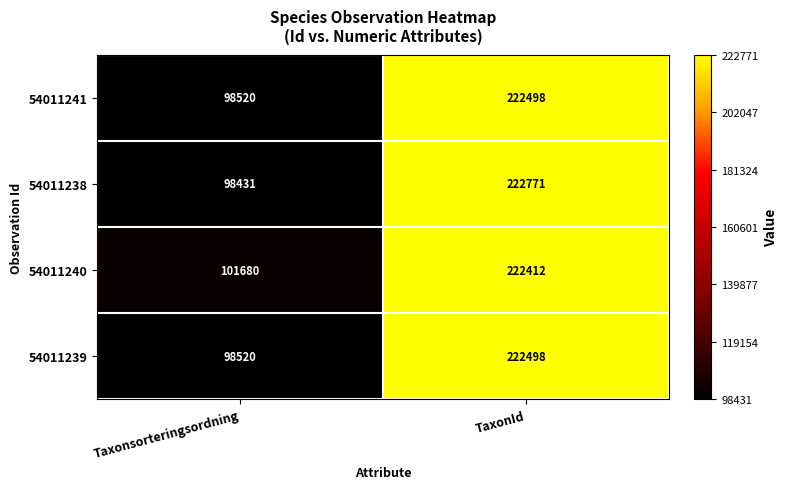

Read the 54011241 value at Taxonsorteringsordning, to the nearest 50.

98500